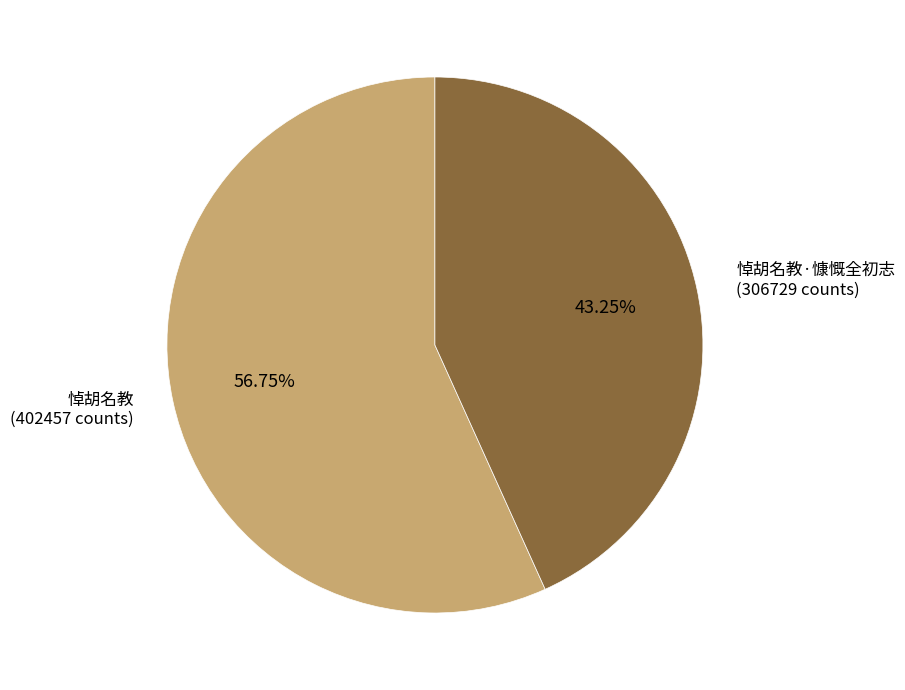

Is there any slice that represents more than half of the pie?

Yes